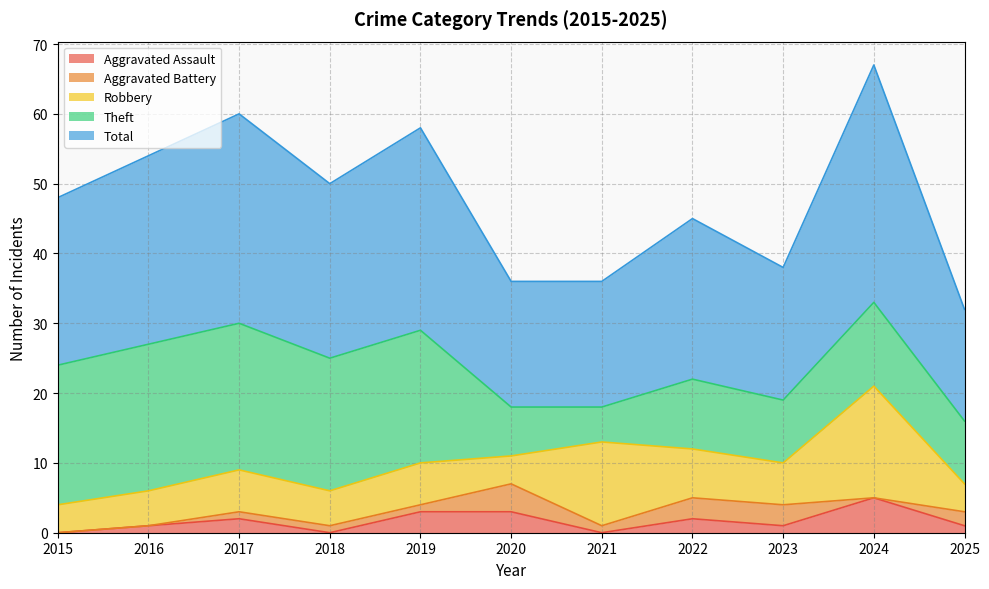

Reading left to right, transcribe all the data shown in this chart.

Aggravated Assault: 2015=0	2016=1	2017=2	2018=0	2019=3	2020=3	2021=0	2022=2	2023=1	2024=5	2025=1
Aggravated Battery: 2015=0	2016=0	2017=1	2018=1	2019=1	2020=4	2021=1	2022=3	2023=3	2024=0	2025=2
Robbery: 2015=4	2016=5	2017=6	2018=5	2019=6	2020=4	2021=12	2022=7	2023=6	2024=16	2025=4
Theft: 2015=20	2016=21	2017=21	2018=19	2019=19	2020=7	2021=5	2022=10	2023=9	2024=12	2025=9
Total: 2015=24	2016=27	2017=30	2018=25	2019=29	2020=18	2021=18	2022=23	2023=19	2024=34	2025=16